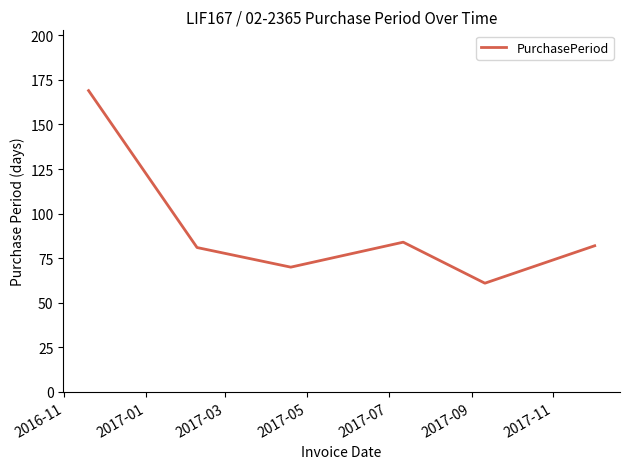

How many interior local valleys (lower than both neighbors) does the data have?

2